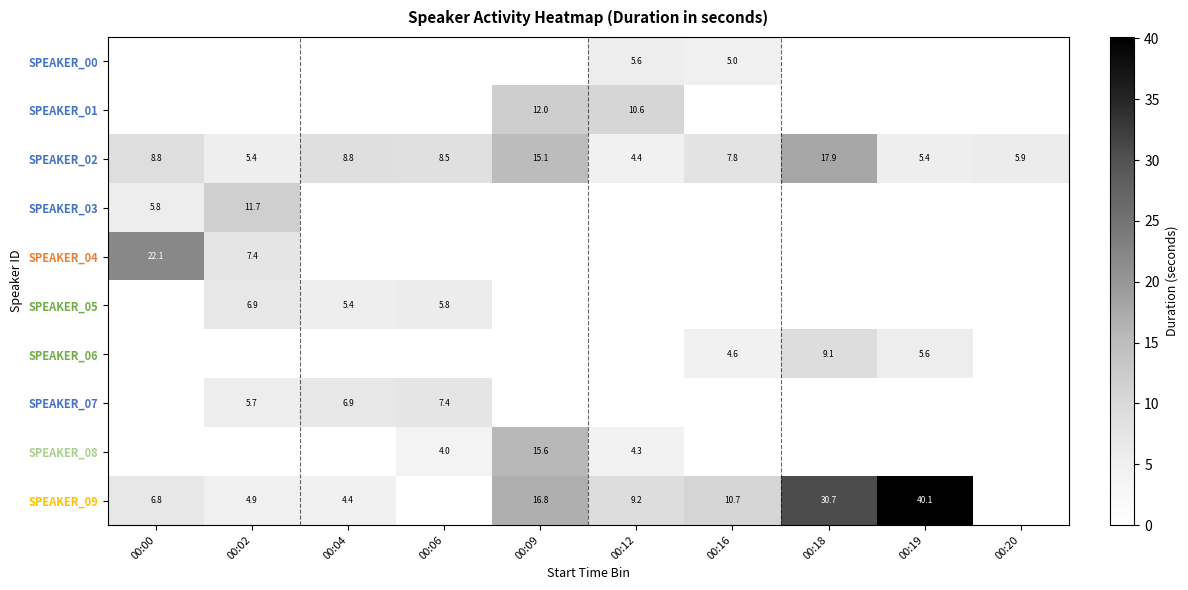

At which category is the sum across all series the highest?

00:09